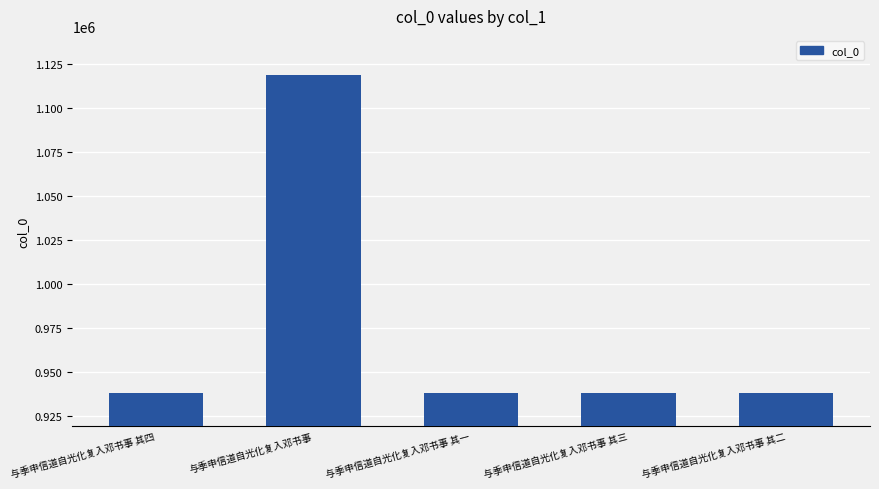

What is the ratio of the value at 与季申信道自光化复入邓书事 其二 to the value at 与季申信道自光化复入邓书事?

0.8